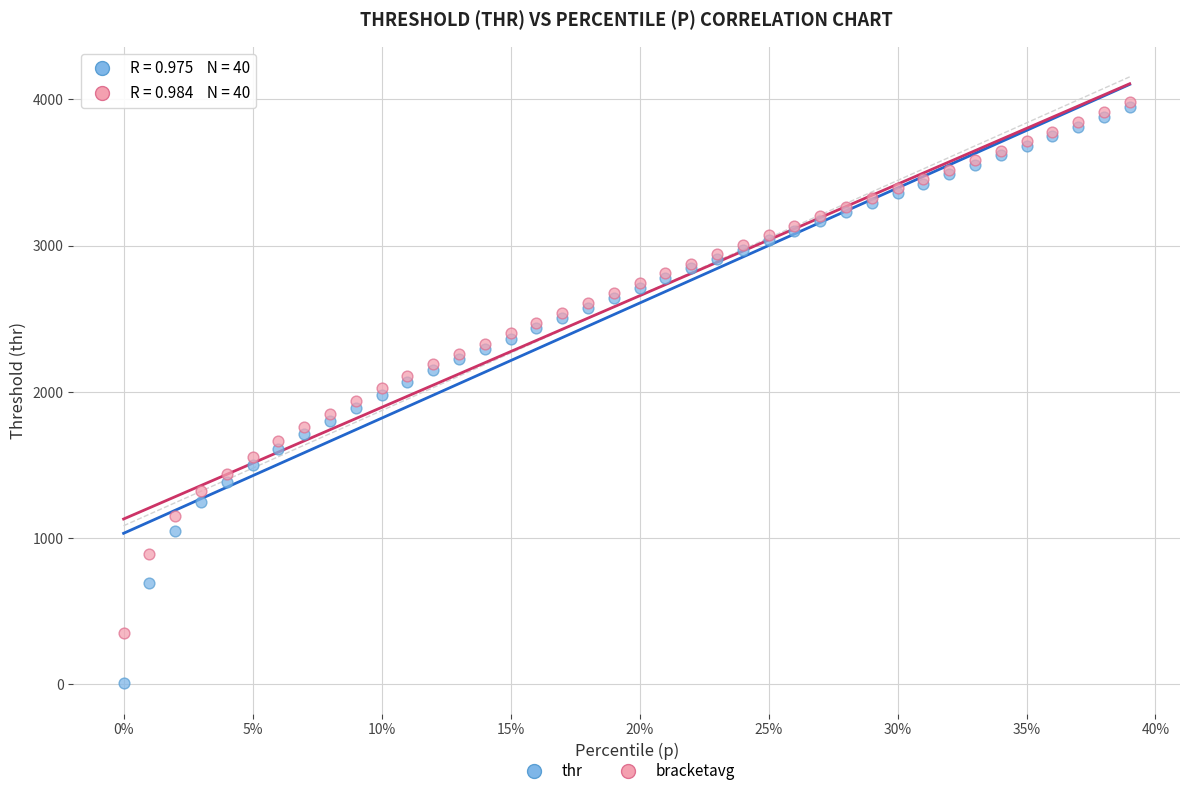

What are all the series names shown in the legend?

thr, bracketavg